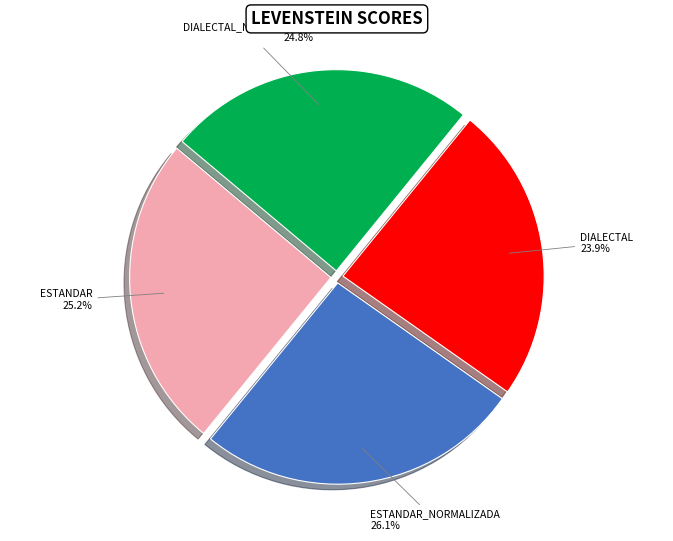

Is there any slice that represents more than half of the pie?

No